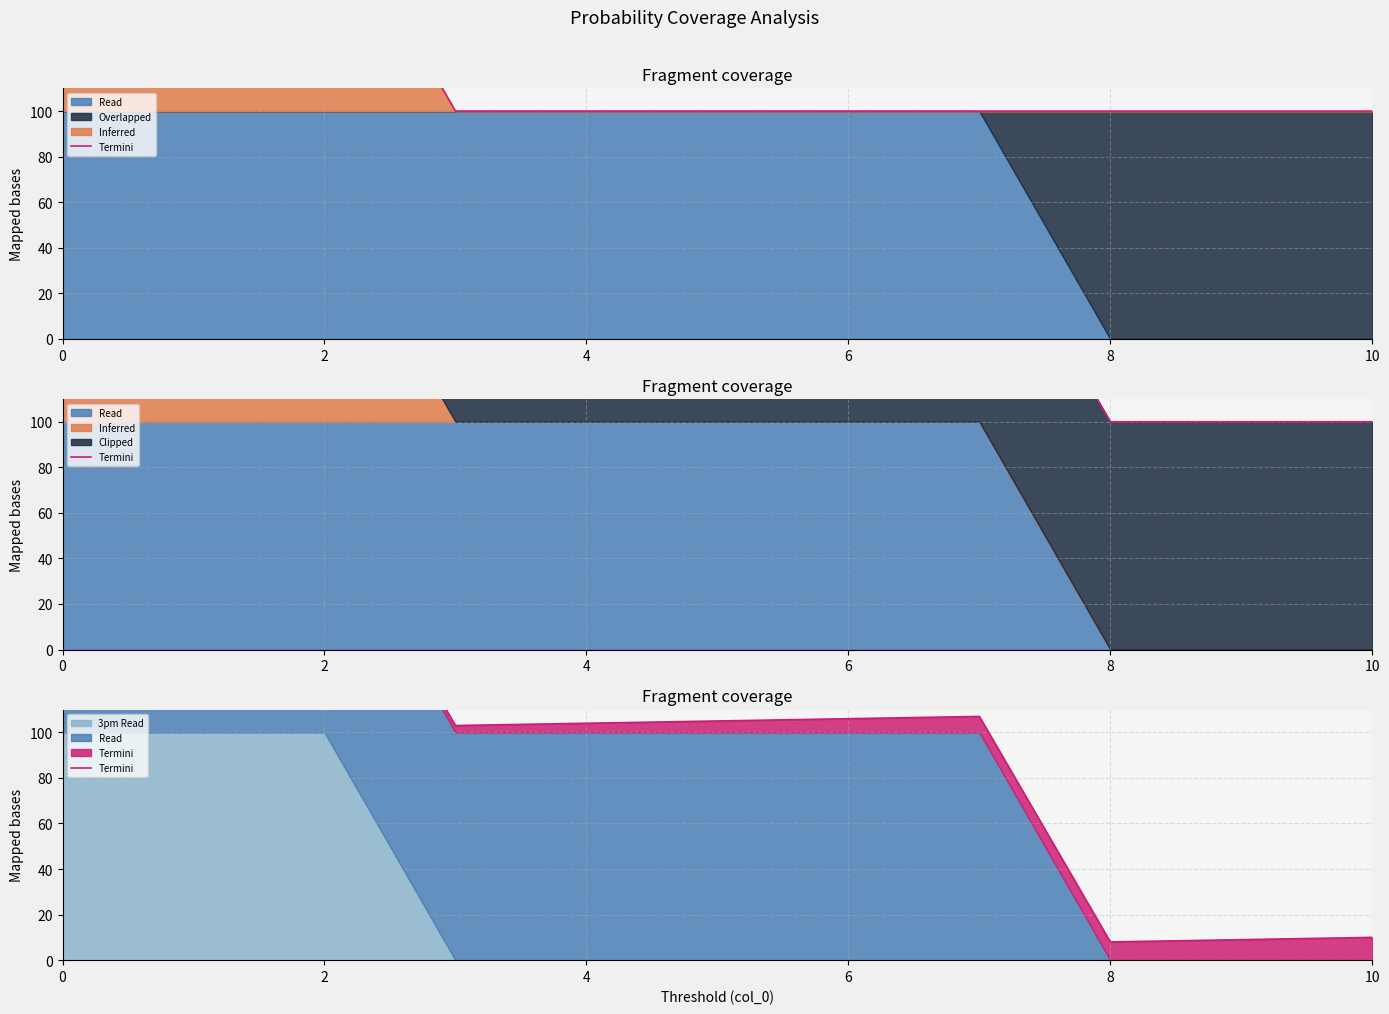

What is the ratio of the value at 7 to the value at 9?

11.9